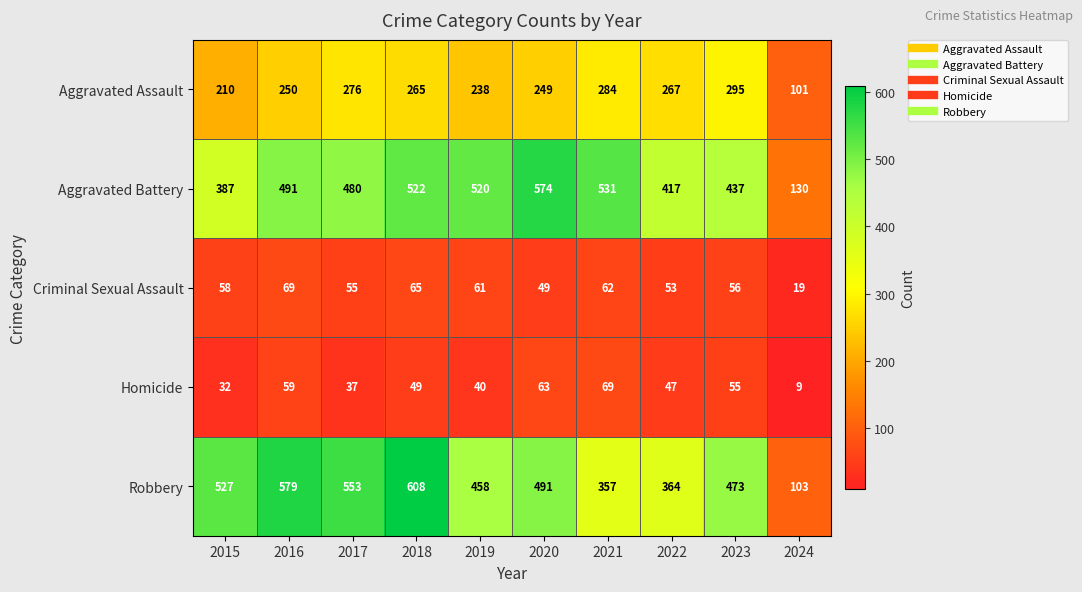

How many data points in Aggravated Assault are less than 265?

5